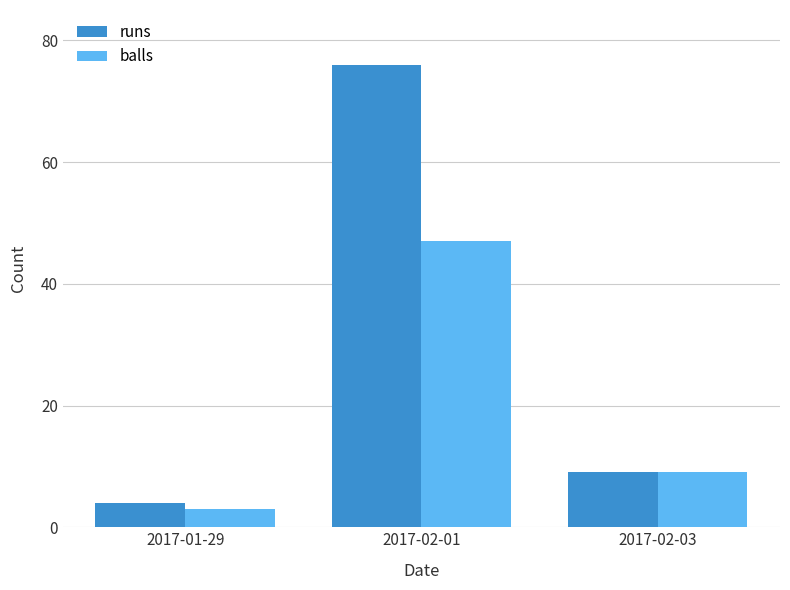

How many series are shown in this chart?

2